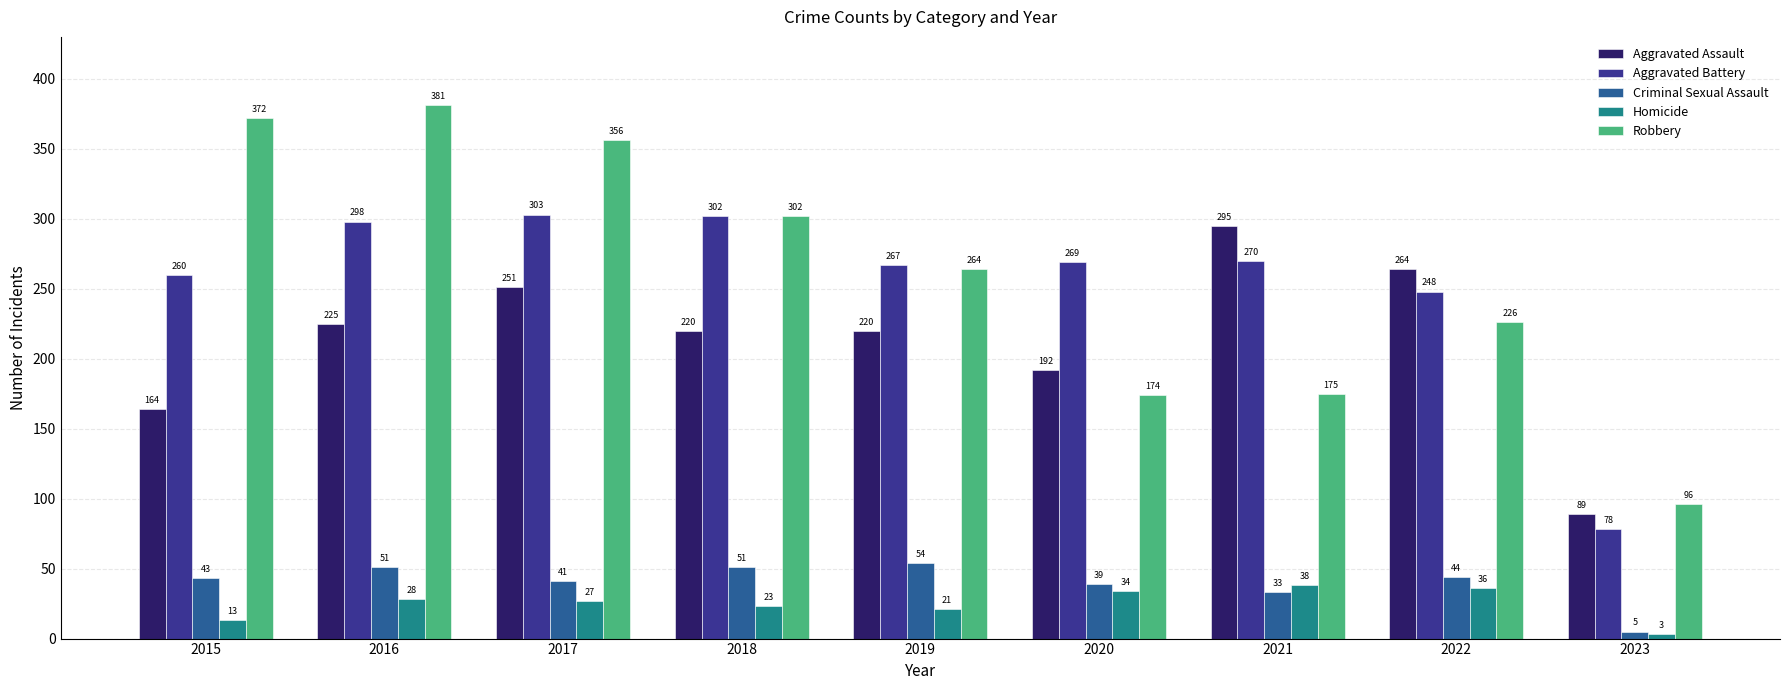

Does the chart contain any negative values?

No